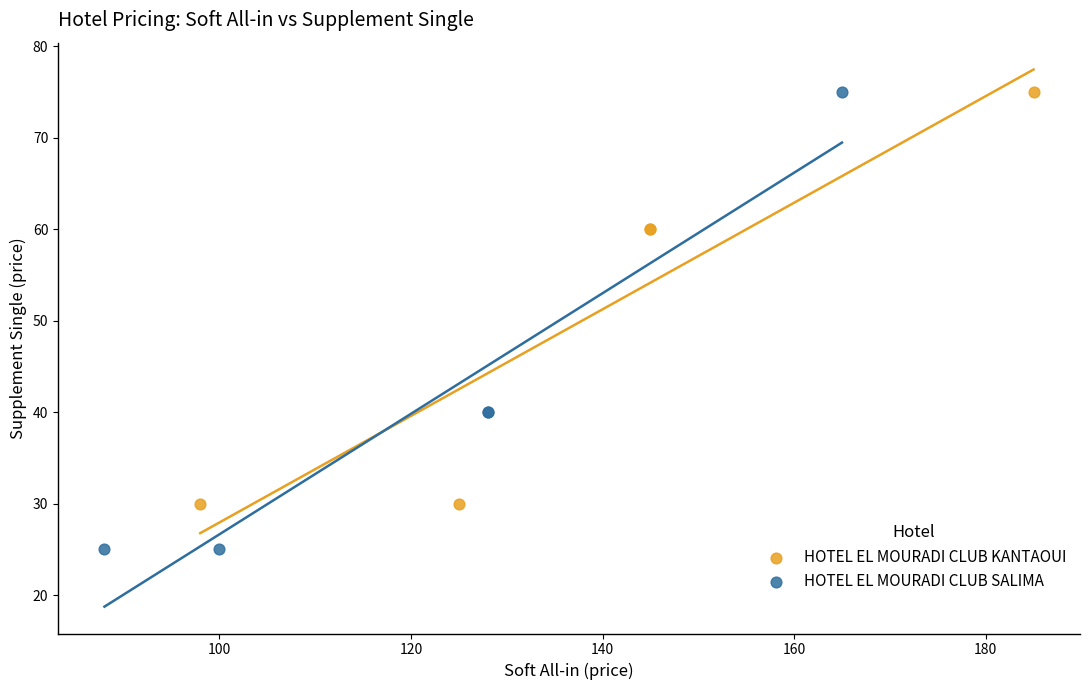

Which series has the widest spread of Y values?

HOTEL EL MOURADI CLUB SALIMA